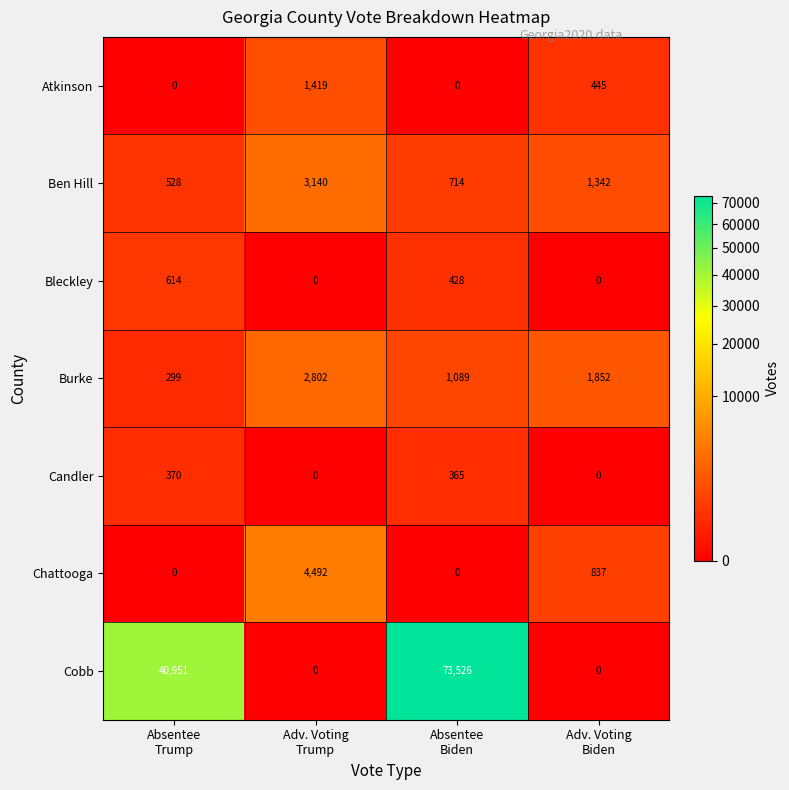

Reading left to right, what are all the values shown in this chart?

Atkinson: 0	1419	0	445
Ben Hill: 528	3140	714	1342
Bleckley: 614	0	428	0
Burke: 299	2802	1089	1852
Candler: 370	0	365	0
Chattooga: 0	4492	0	837
Cobb: 40951	0	73526	0